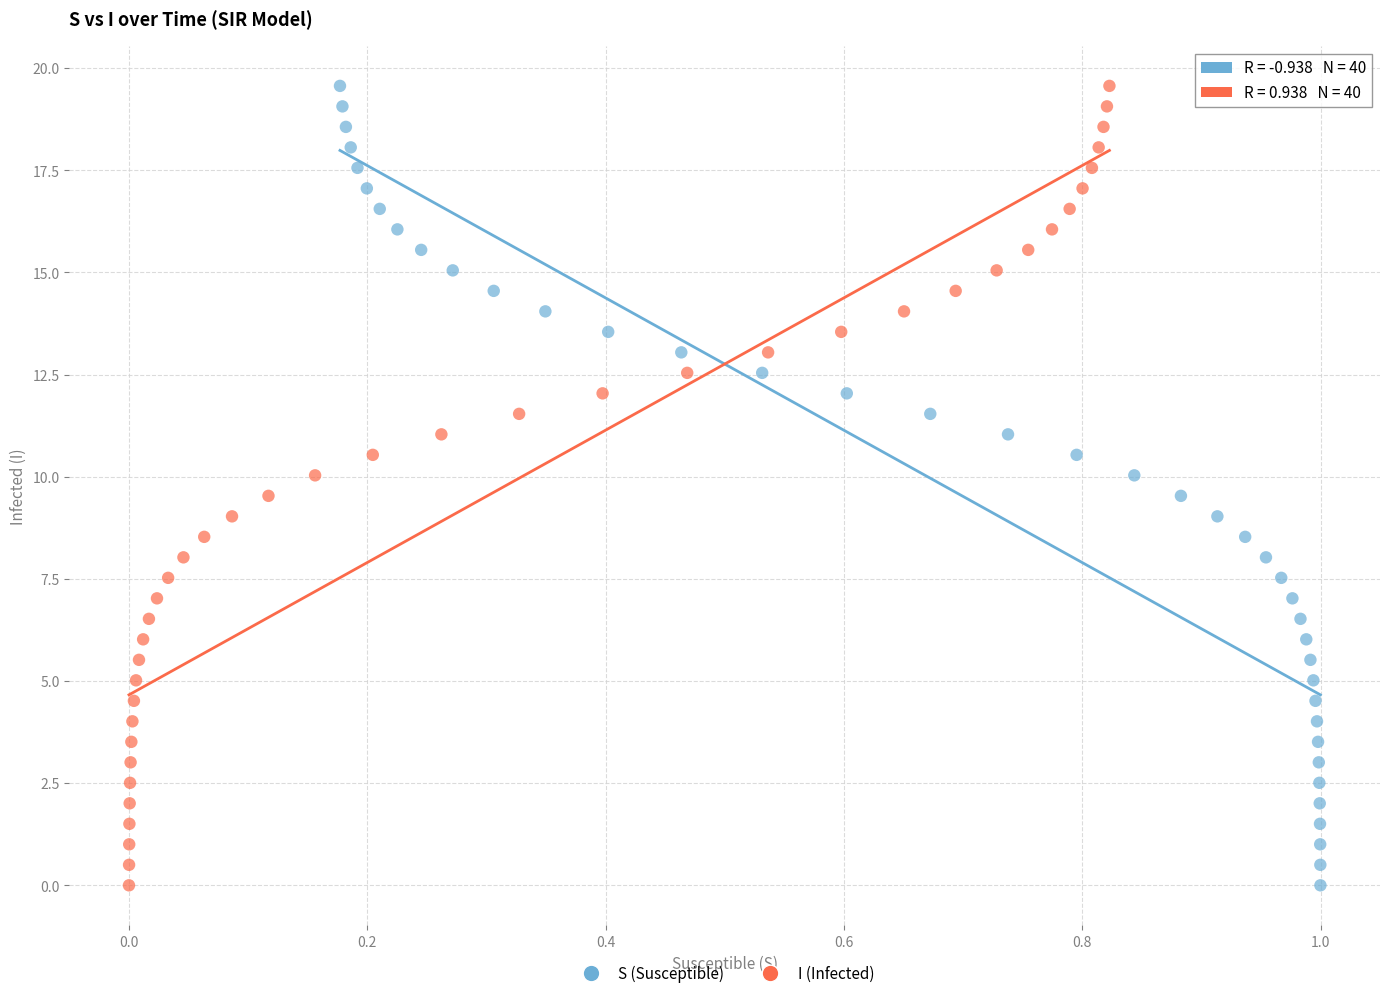

What are all the series names shown in the legend?

S (Susceptible), I (Infected)